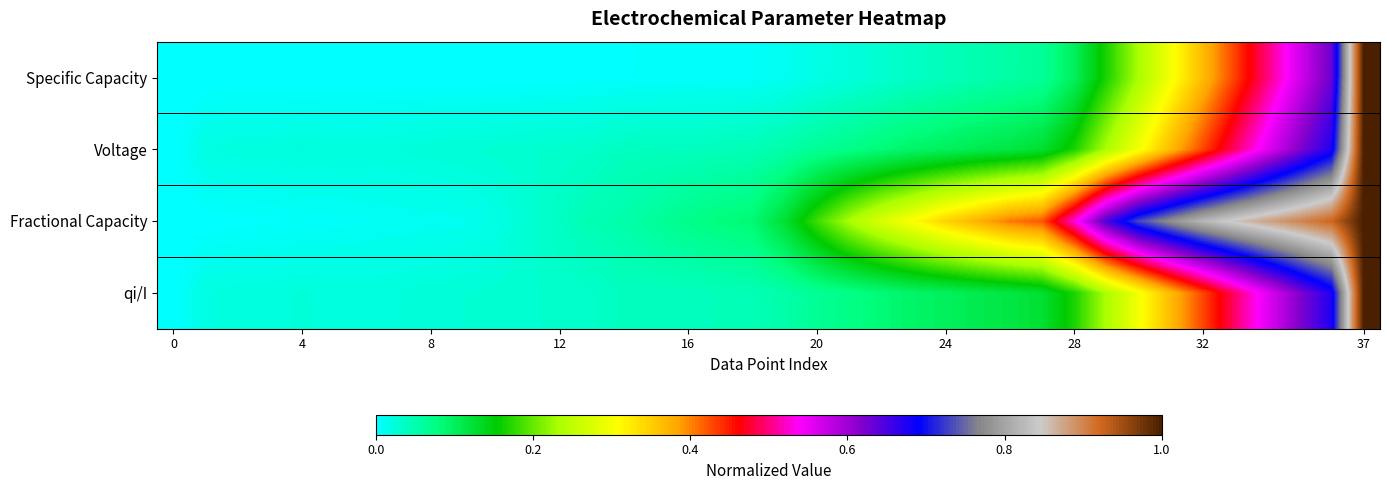

How many data points does each series have?

38